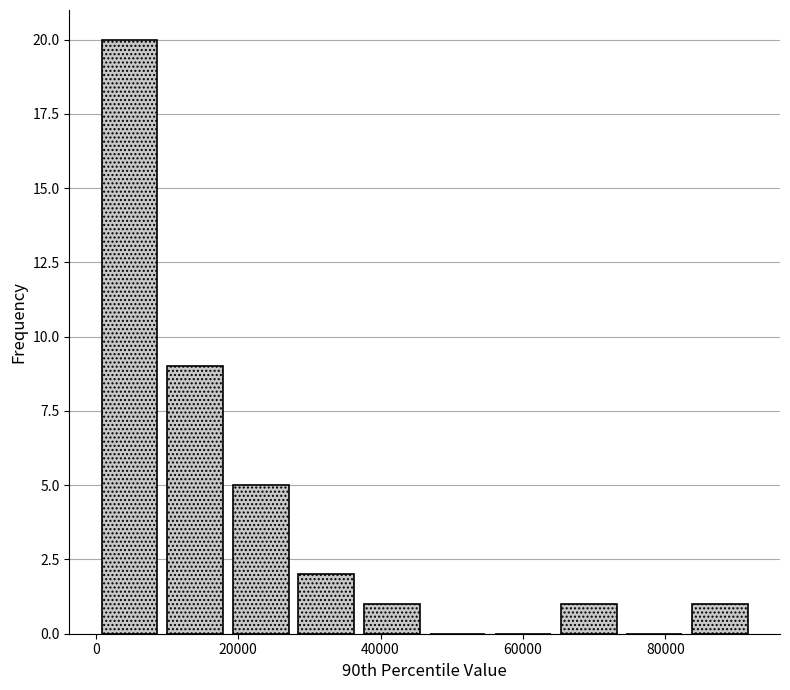

Reading left to right, list every bar in this chart as the range it spans on the x-axis followed by its height. Neither the bar edges nor the heights are printed on the chart, so give them approximately, as read against the axes.

0 to 10000: 20
10000 to 18000: 9
18000 to 28000: 5
28000 to 36000: 2
36000 to 46000: 1
46000 to 56000: 0
56000 to 64000: 0
64000 to 74000: 1
74000 to 84000: 0
84000 to 92000: 1